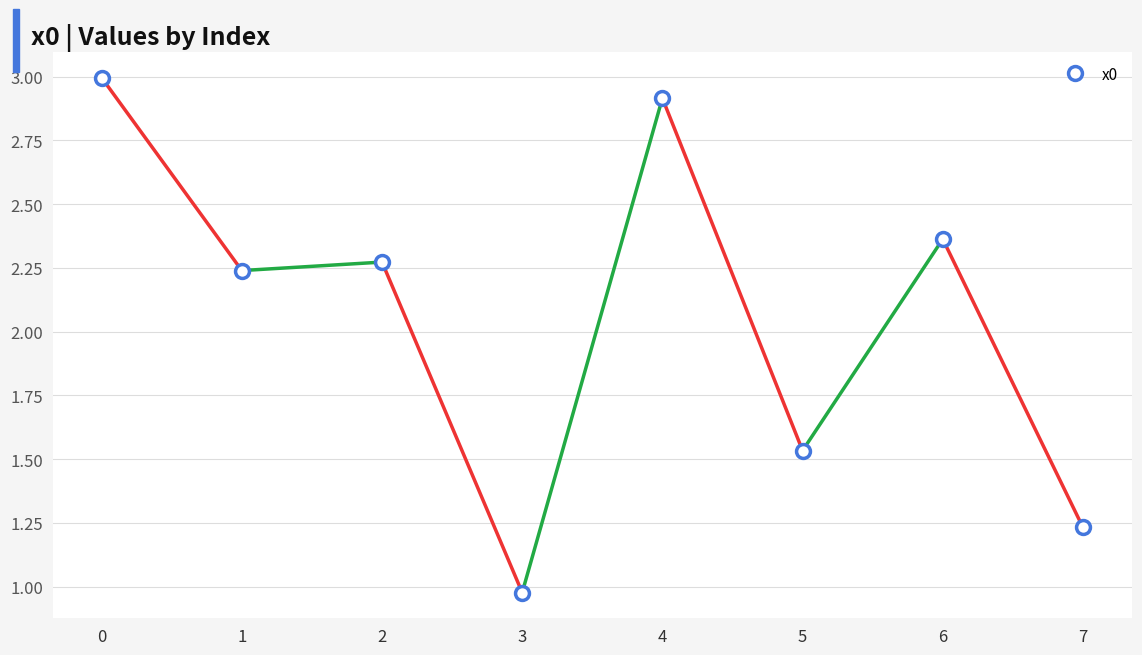

What is the difference between the maximum and minimum values?

2.0